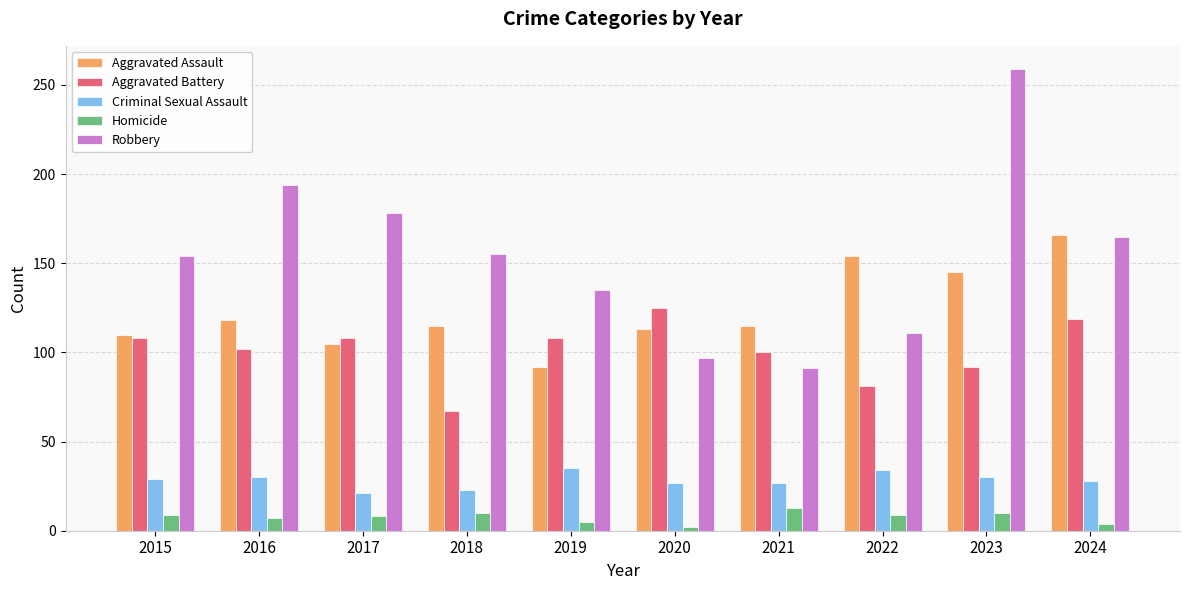

What is the total value across all series at 2016?

451